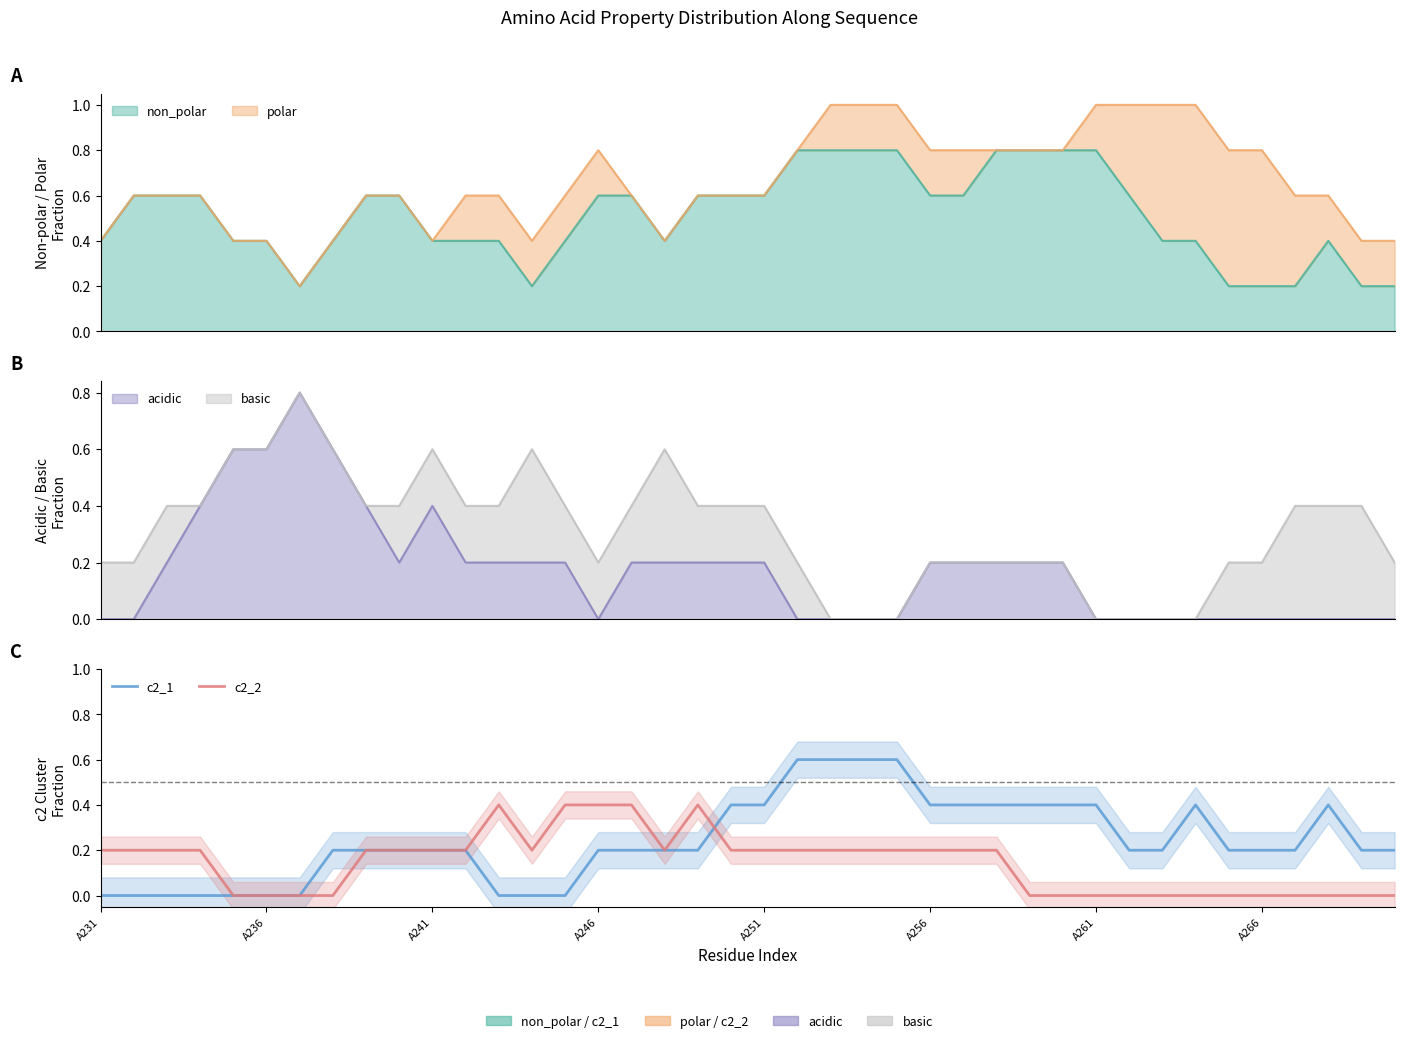

Is the value of c2_1 at 12 greater than the value of c2_2 at A236?

No